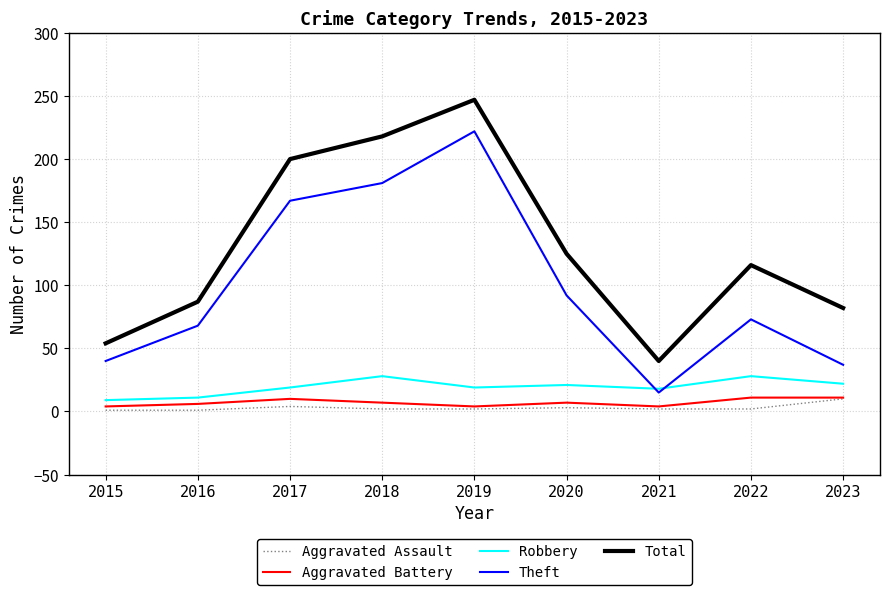

What is the maximum value shown in the chart?

247